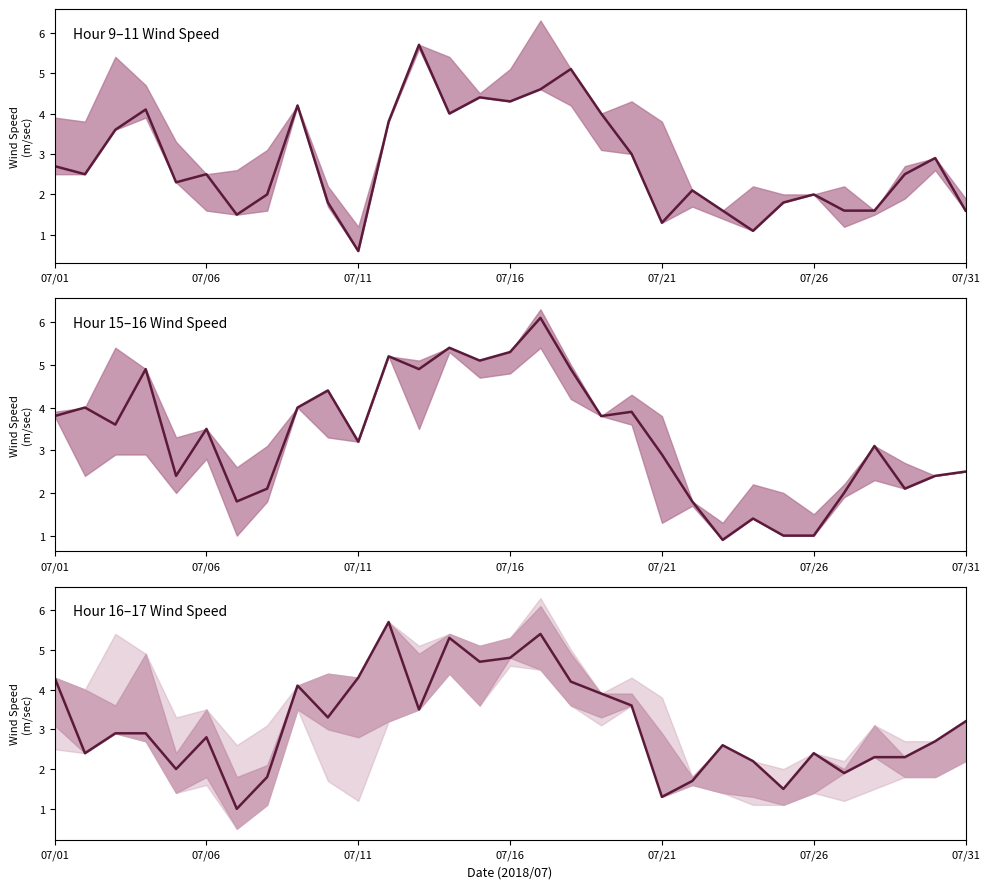

Reading left to right, list all the values displayed in this chart.

Hour 9 (Wind): 2.7	2.5	3.6	4.1	2.3	2.5	1.5	2.0	4.2	1.8	0.6	3.8	5.7	4.0	4.4	4.3	4.6	5.1	4.0	3.0	1.3	2.1	1.6	1.1	1.8	2.0	1.6	1.6	2.5	2.9	1.6
Hour 15 (Wind): 3.8	4.0	3.6	4.9	2.4	3.5	1.8	2.1	4.0	4.4	3.2	5.2	4.9	5.4	5.1	5.3	6.1	4.9	3.8	3.9	2.9	1.8	0.9	1.4	1.0	1.0	2.0	3.1	2.1	2.4	2.5
Hour 16 (Wind): 4.3	2.4	2.9	2.9	2.0	2.8	1.0	1.8	4.1	3.3	4.3	5.7	3.5	5.3	4.7	4.8	5.4	4.2	3.9	3.6	1.3	1.7	2.6	2.2	1.5	2.4	1.9	2.3	2.3	2.7	3.2